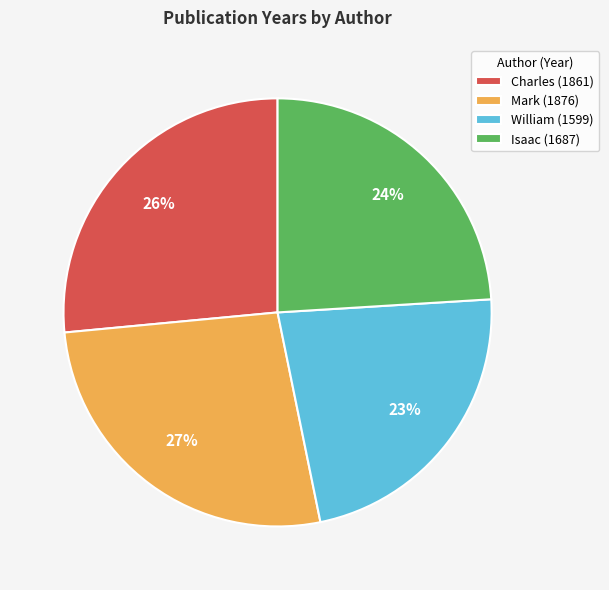

Count the number of slices in the pie.

4